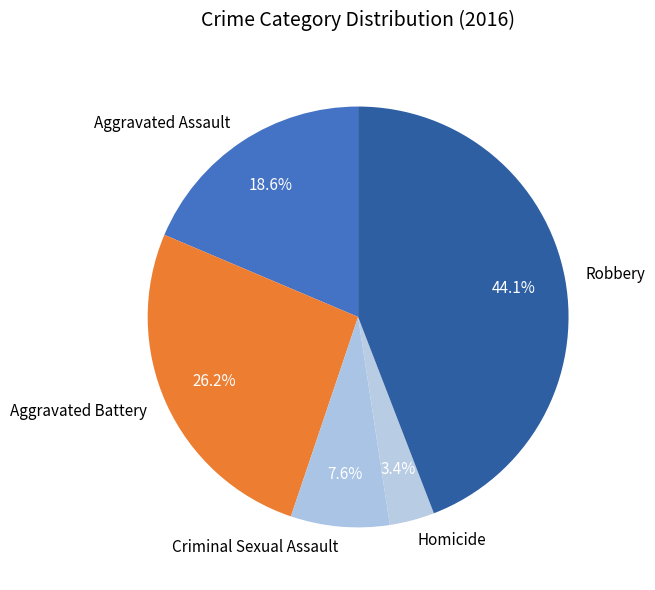

Do Aggravated Battery and Robbery together represent more than half of the pie?

Yes